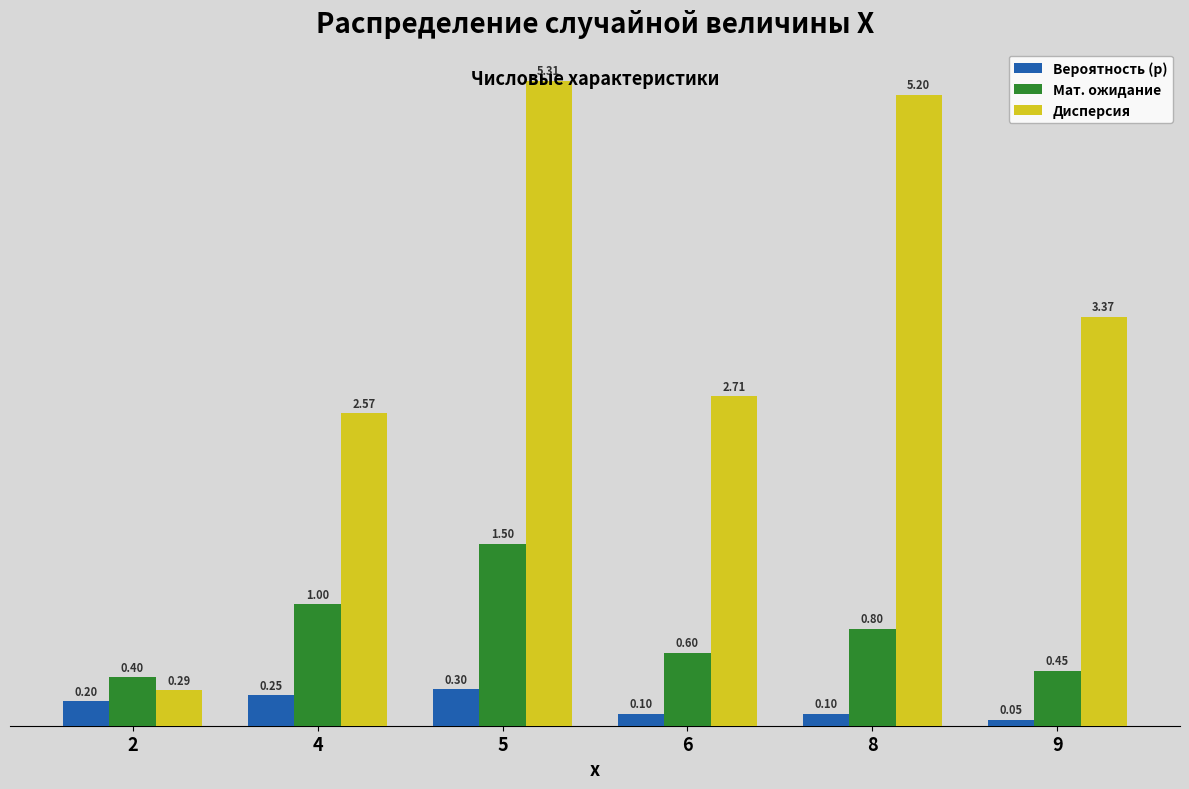

Rank the categories by Дисперсия value from lowest to highest.

2, 4, 6, 9, 8, 5